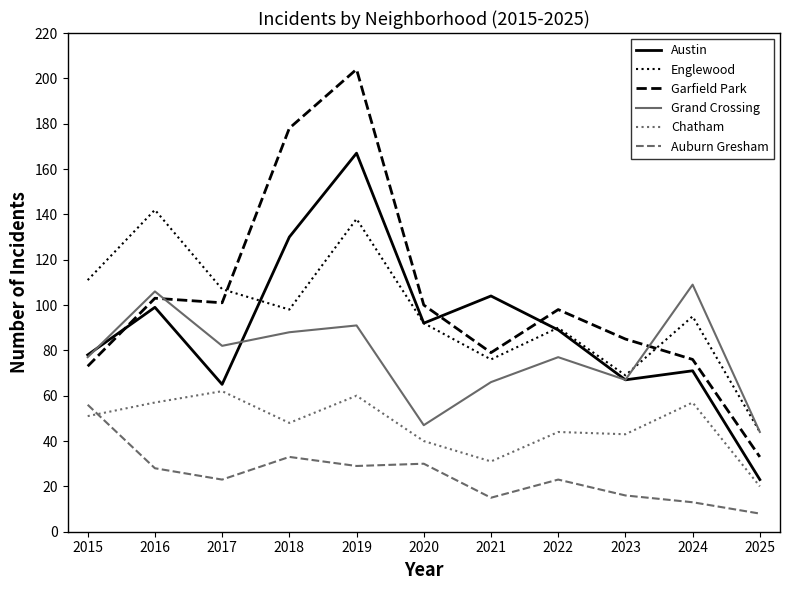

What is the difference between the Austin values at 2025 and 2020?

69